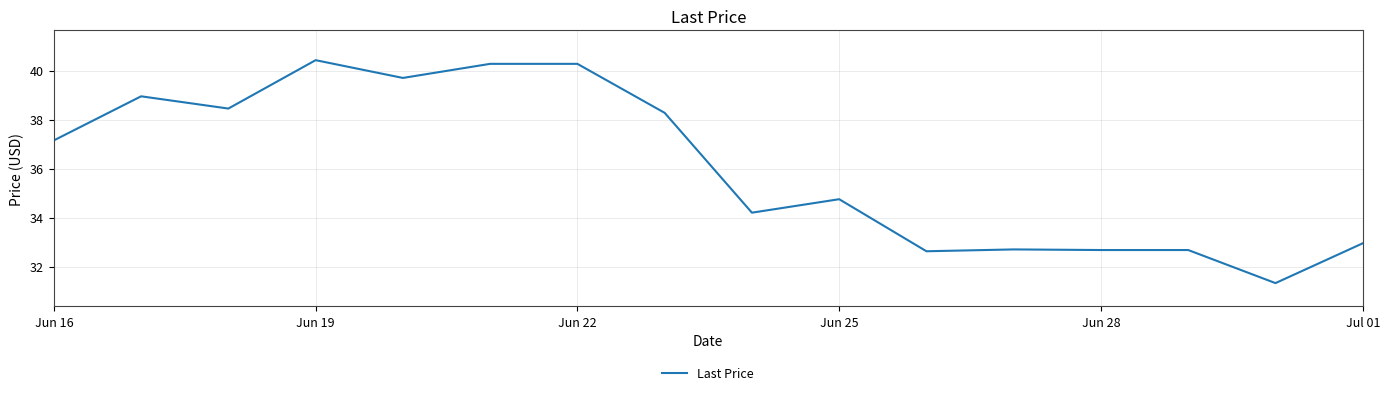

What is the difference between the maximum and minimum values?

9.1